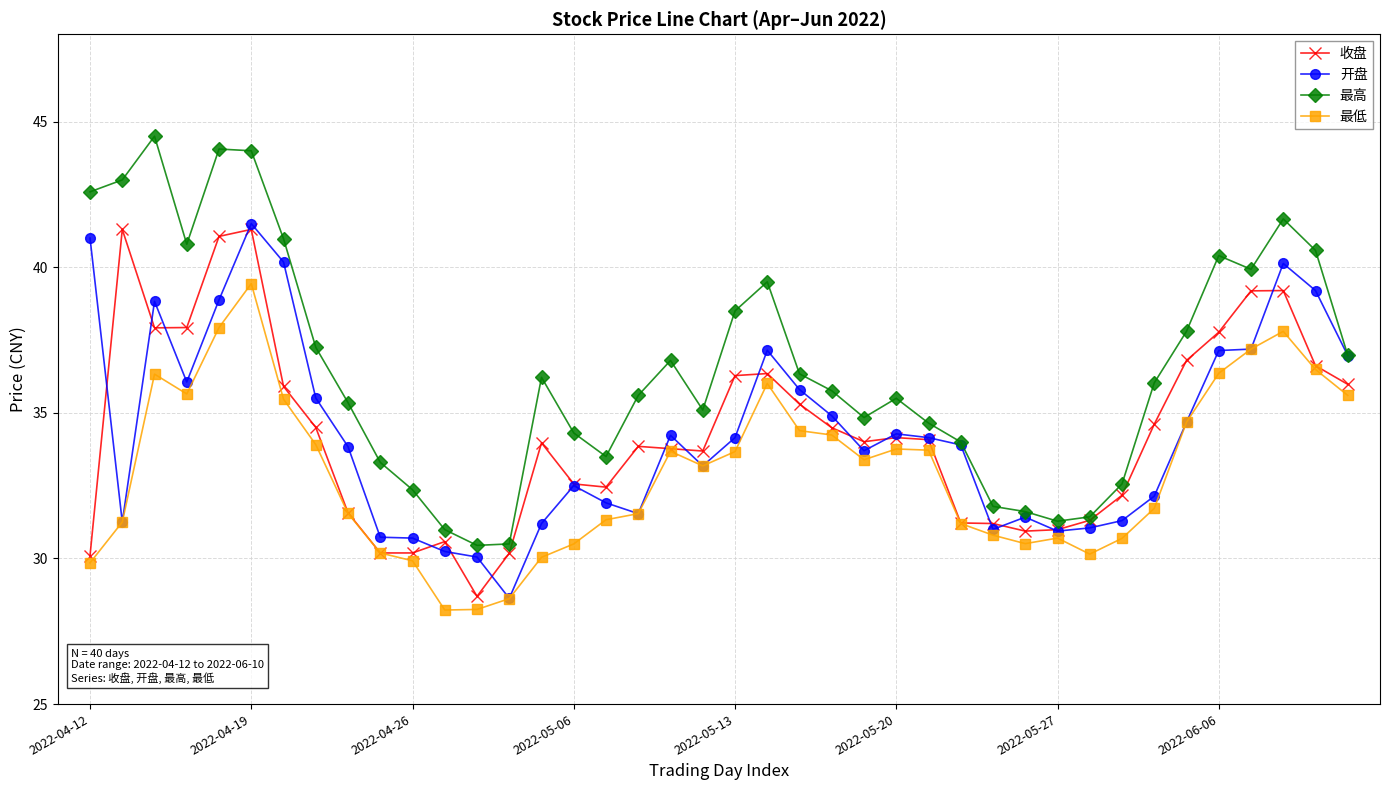

How many distinct data groups are displayed?

4